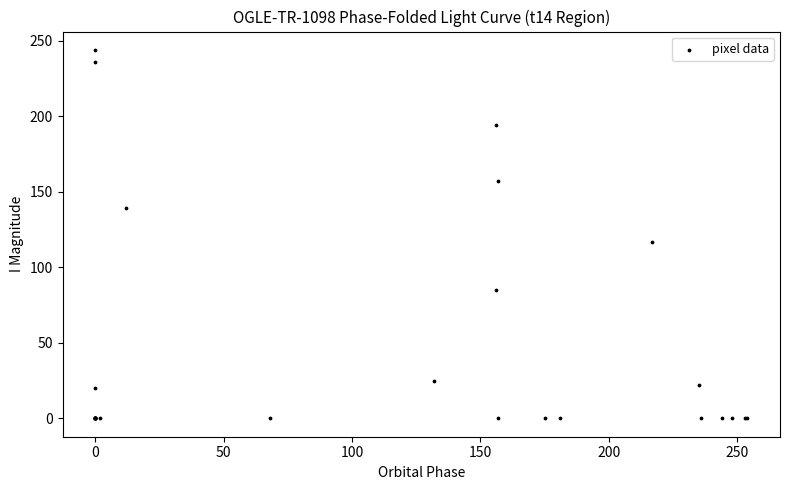

What Y value in the scatter plot is closest to 122?

117